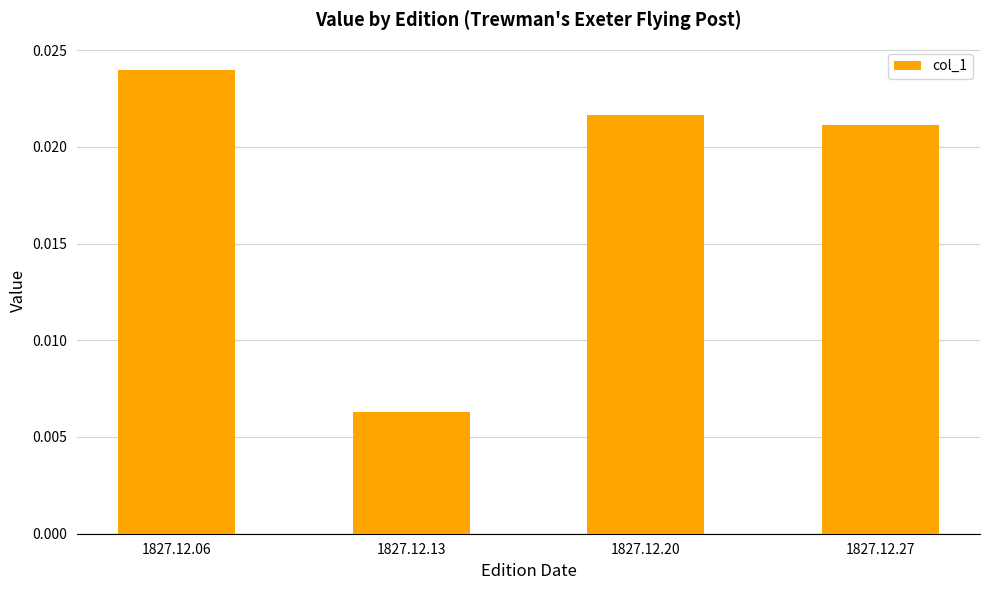

What is the sum of all values?

0.1